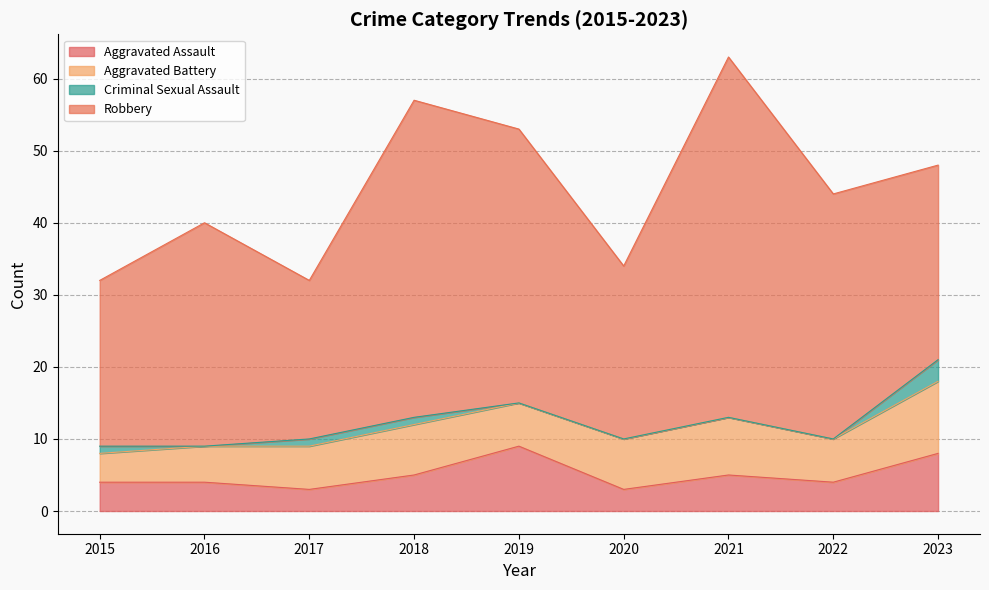

Where is the first local maximum for Aggravated Assault?

2019